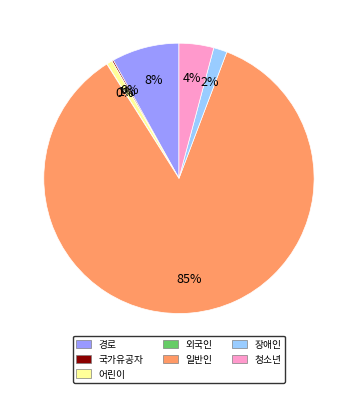

To the nearest percent, what percentage of the pie is 경로?

8%